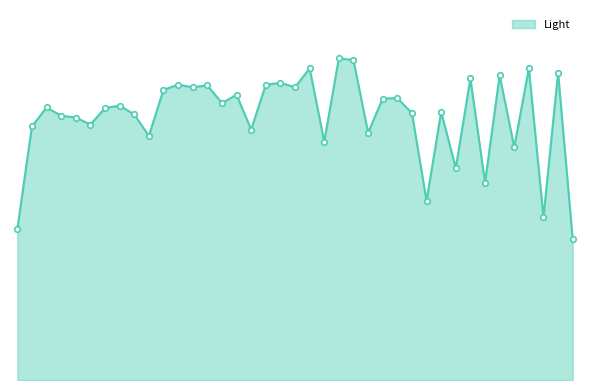

True or false: the data has more than 1 interior local peaks.

True